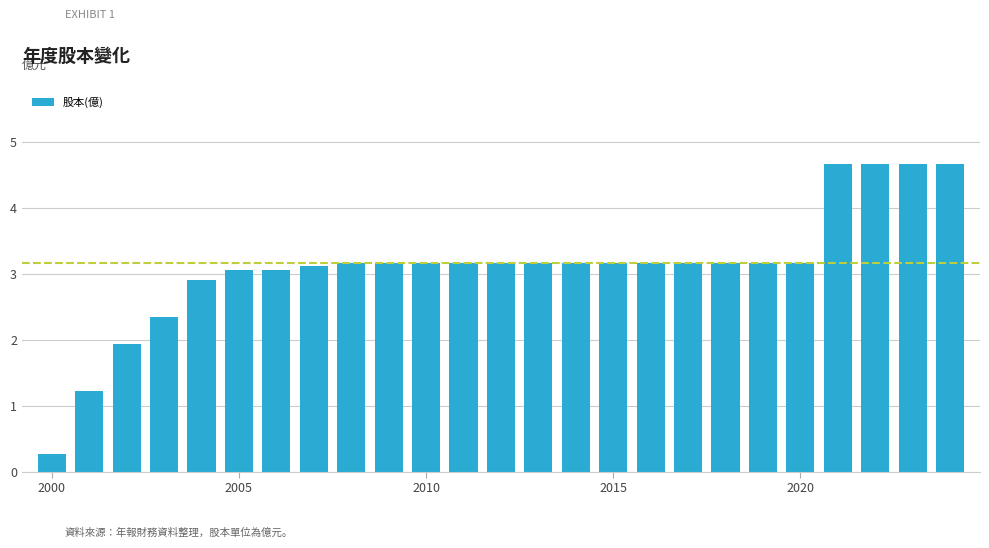

What is the value of the 21st bar from the left?

3.2